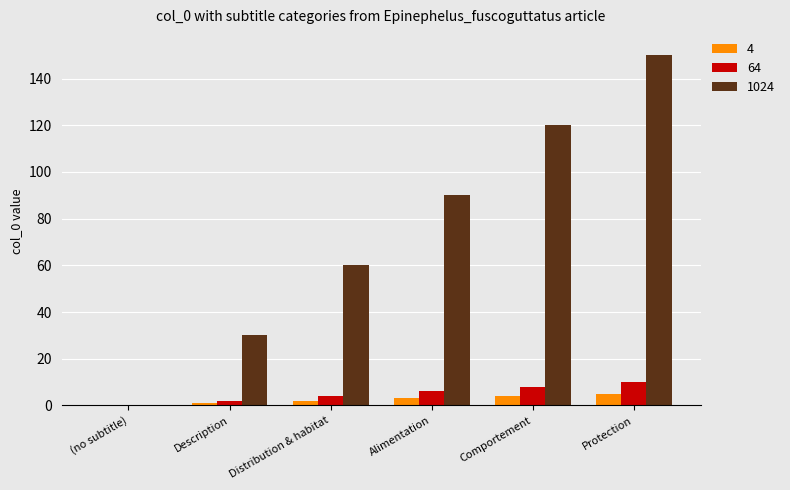

What is the total value across all series at Comportement?

132